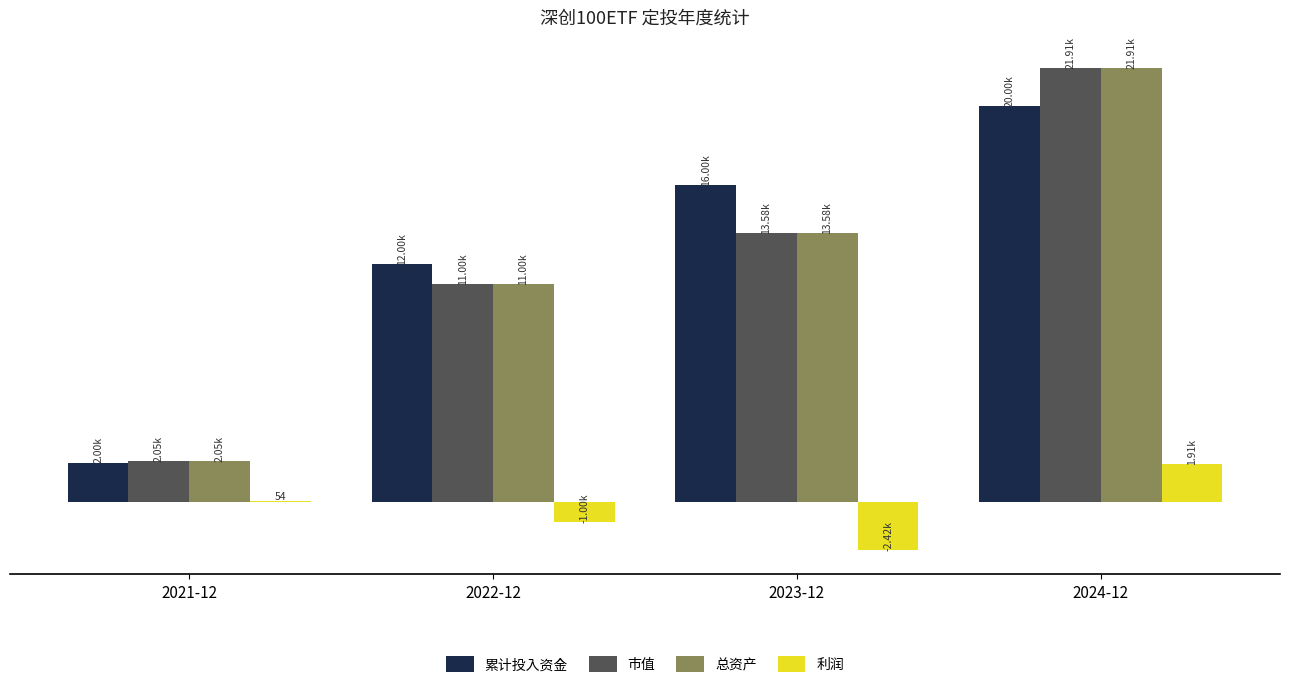

What are all the series names shown in the legend?

累计投入资金, 市值, 总资产, 利润